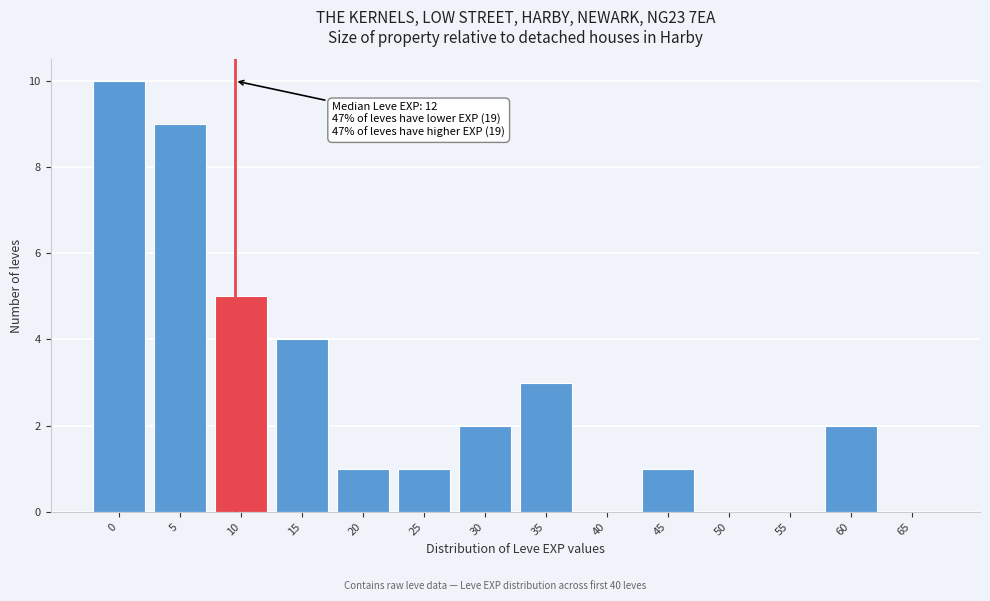

Reading left to right, transcribe all the data shown in this chart.

0=10	5=9	10=5	15=4	20=1	25=1	30=2	35=3	40=0	45=1	50=0	55=0	60=2	65=0